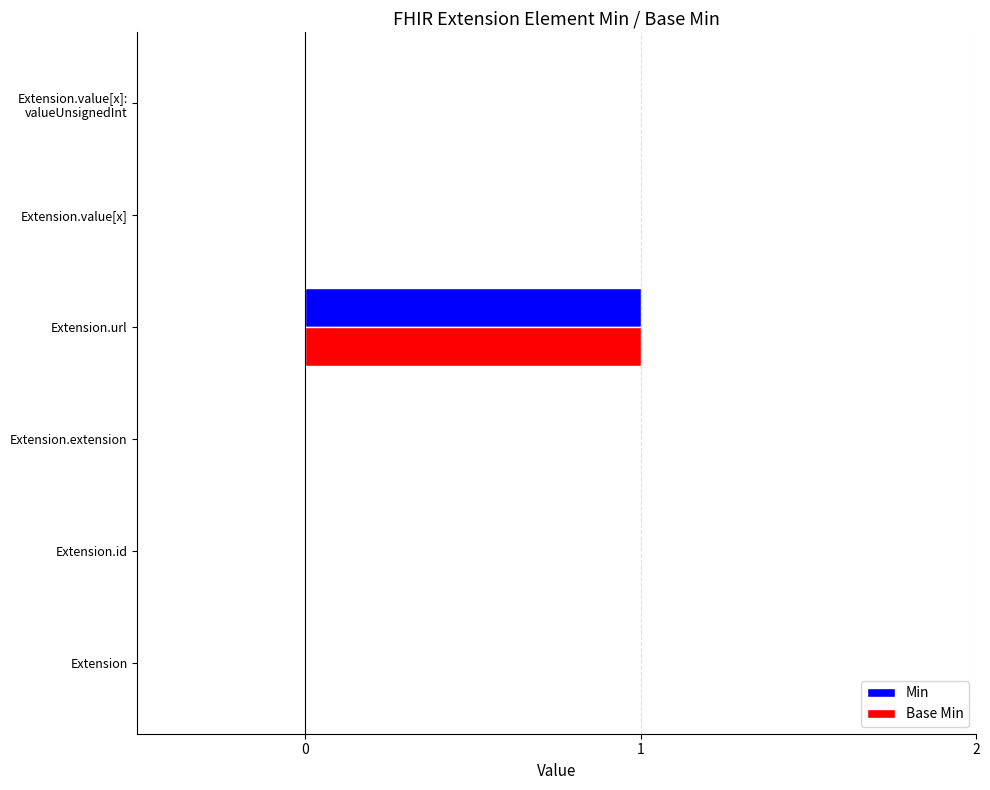

Which category has the highest value in the Min series?

Extension.url